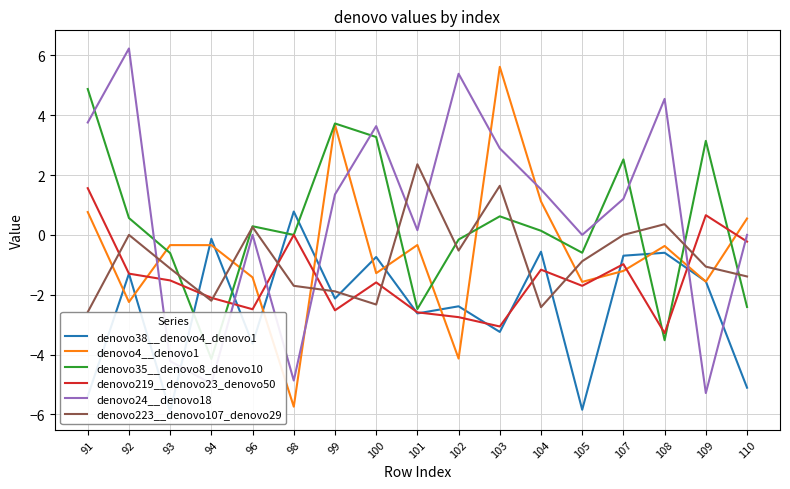

List the labels in order of denovo24__denovo18 value, largest first.

92, 102, 108, 91, 100, 103, 104, 99, 107, 101, 96, 105, 110, 93, 98, 94, 109